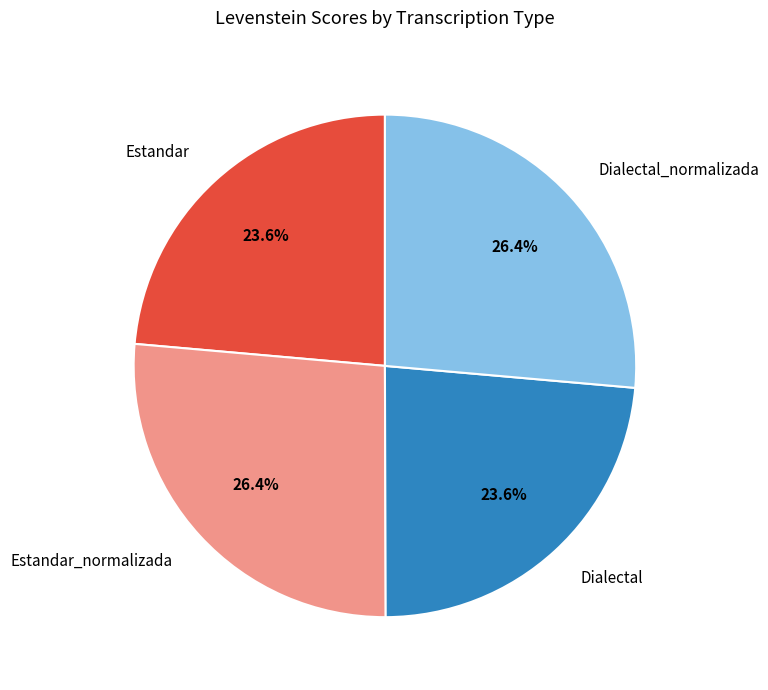

To the nearest percent, what is the difference between the largest and smallest slice percentages?

3%